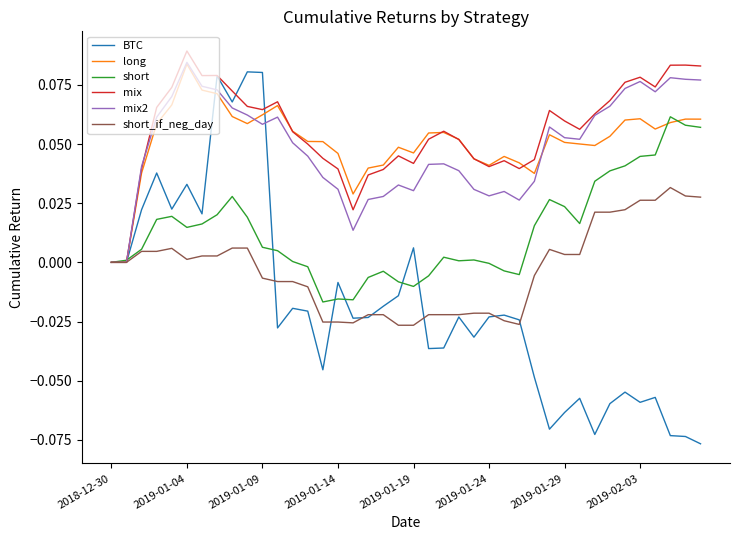

Which series has the largest range (max minus min)?

BTC